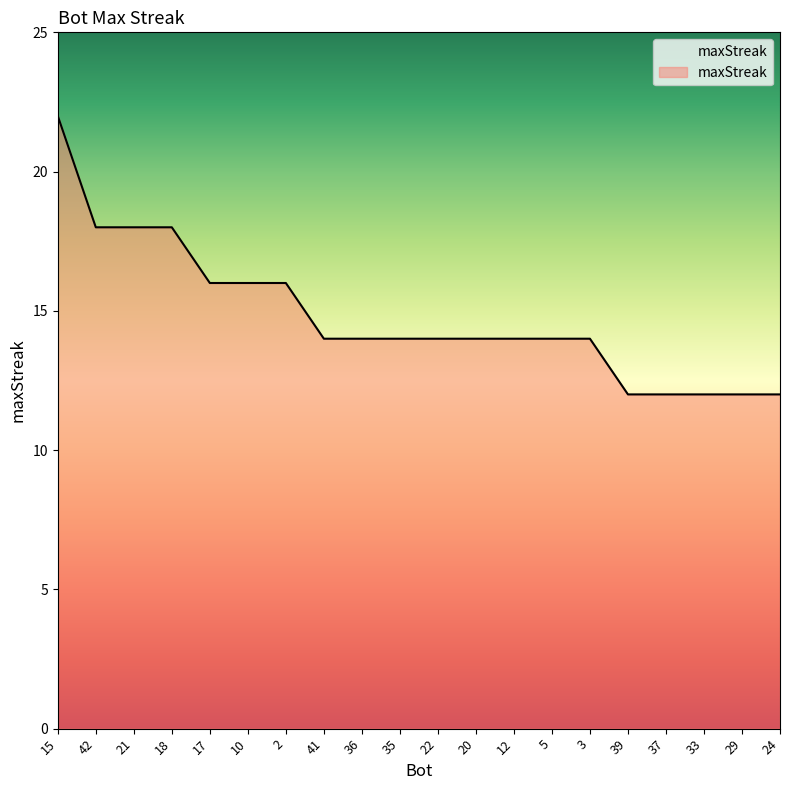

Count the values in the range 14 to 16.

11